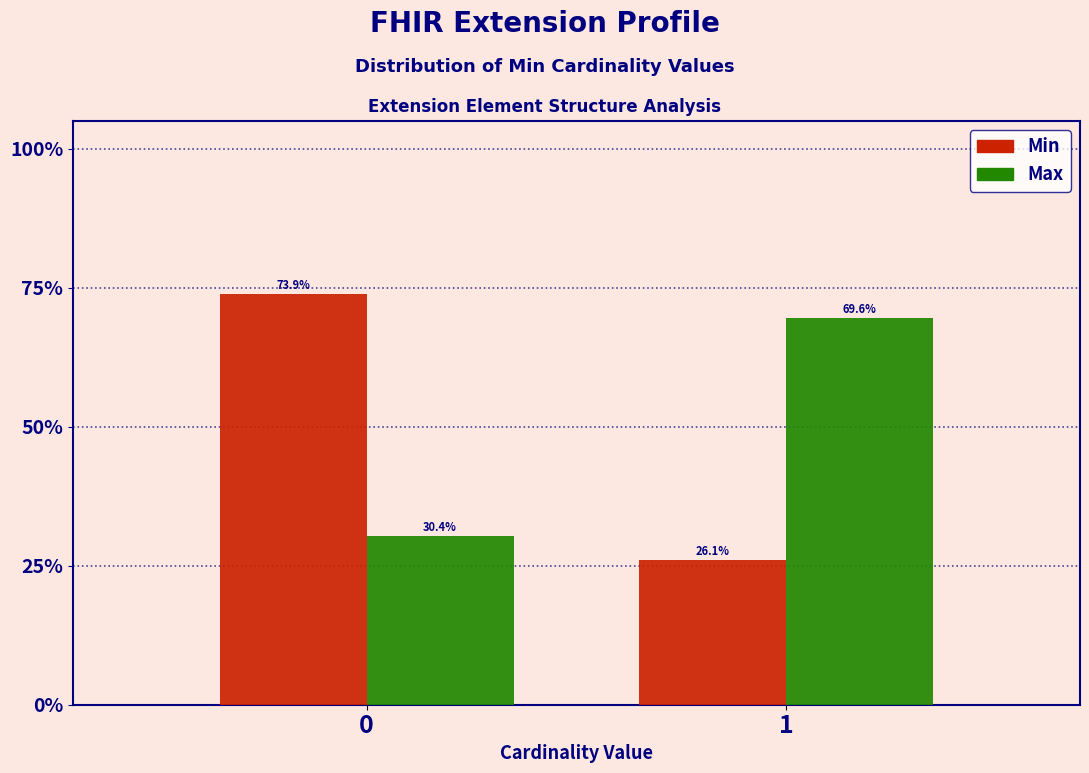

Reading right to left, transcribe all the data shown in this chart.

Min: 26.1	73.9
Max: 69.6	30.4